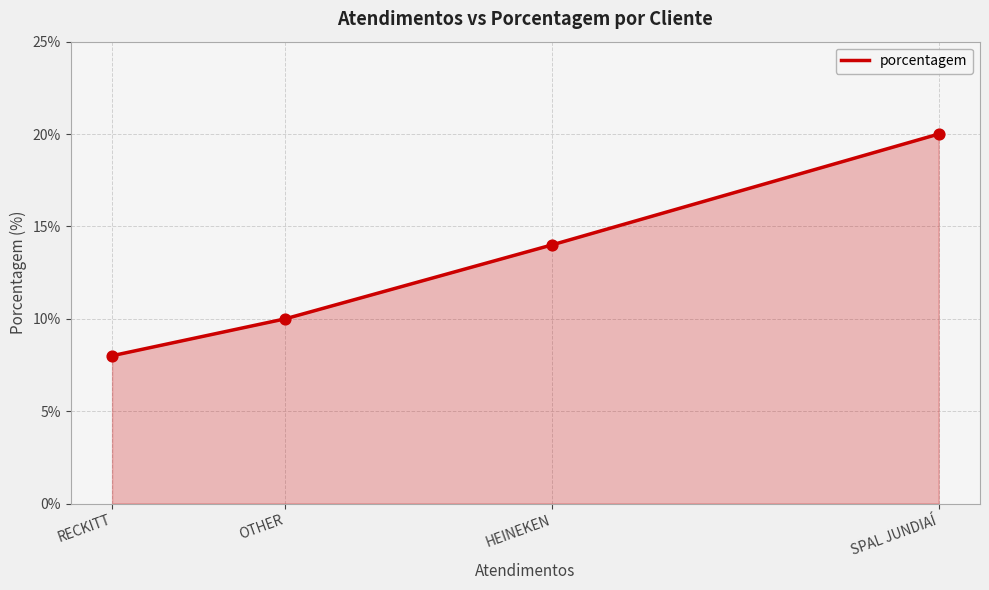

Between RECKITT and SPAL JUNDIAÍ, which is larger?

SPAL JUNDIAÍ